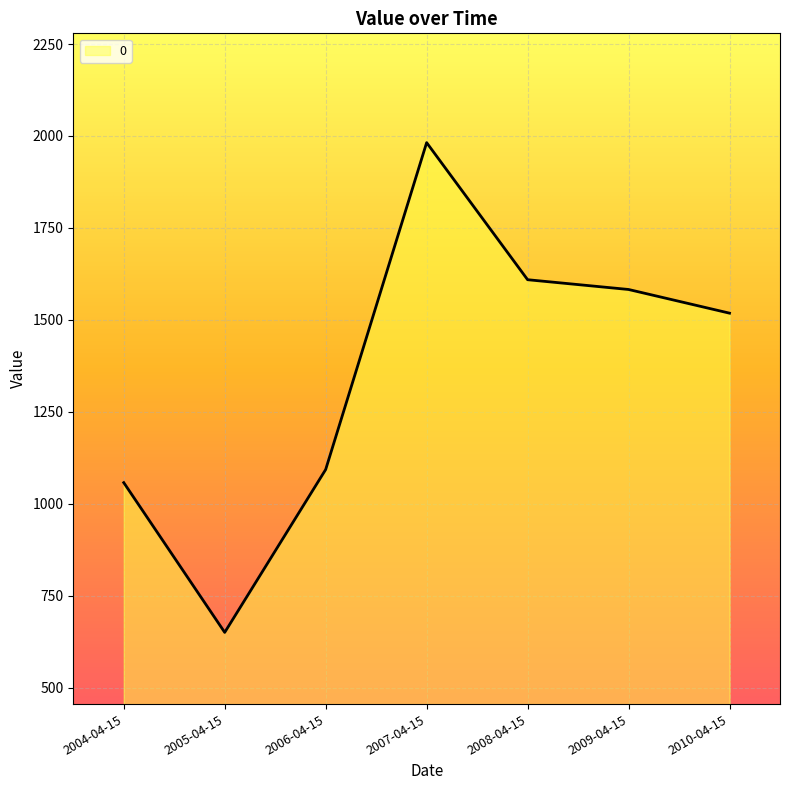

At which label is the value closest to 1315?

2010-04-15